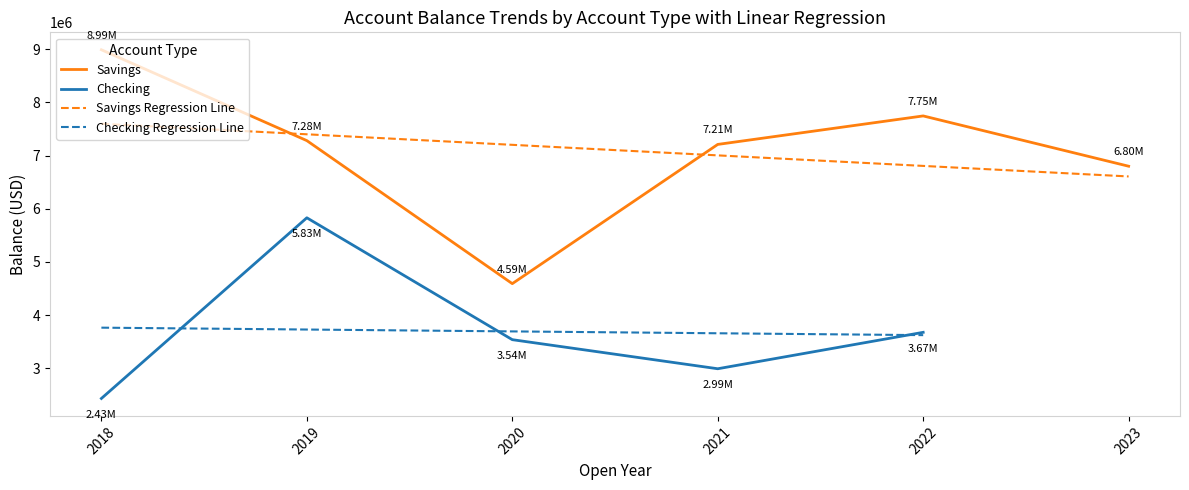

At which label does Checking first exceed 3800000?

2019